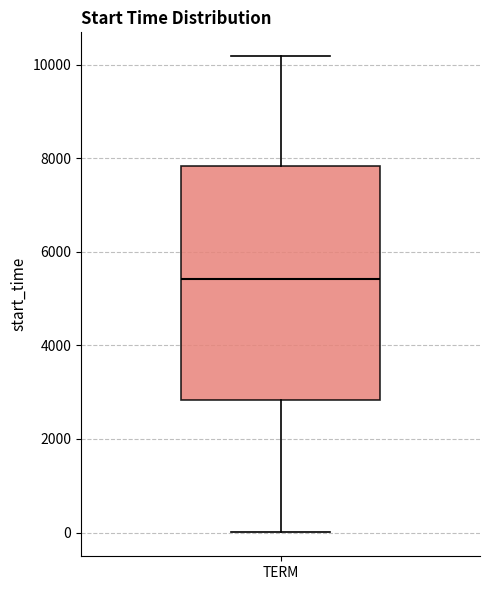

Transcribe this box plot: give where the median line is, the range the box spans, and where the two whiskers end, as read against the y-axis. The values are not printed on the chart, so give them approximately, as read against the axis.

median 5400, box 2800 to 7800, whiskers 0 to 10200